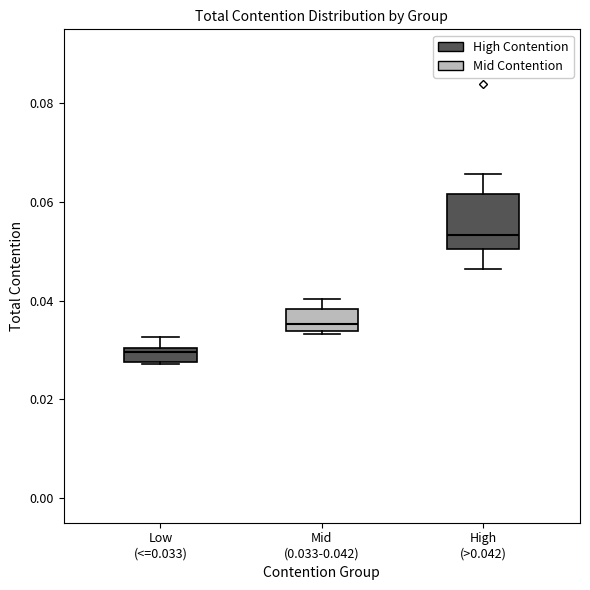

Where does the median line of the box for High (>0.042) sit on the y-axis? The values are not printed on the chart, so give them approximately, as read against the axis.

0.054